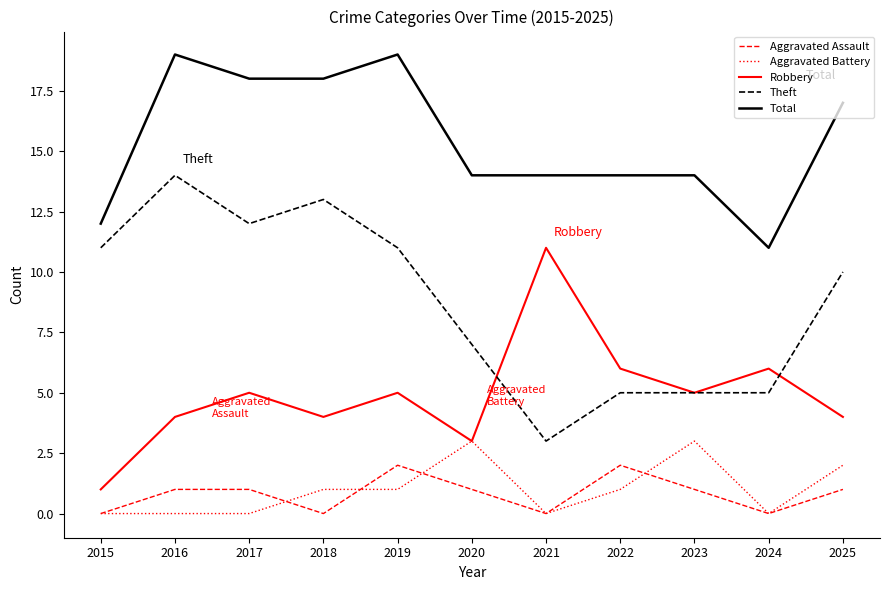

Which series has the largest range (max minus min)?

Theft